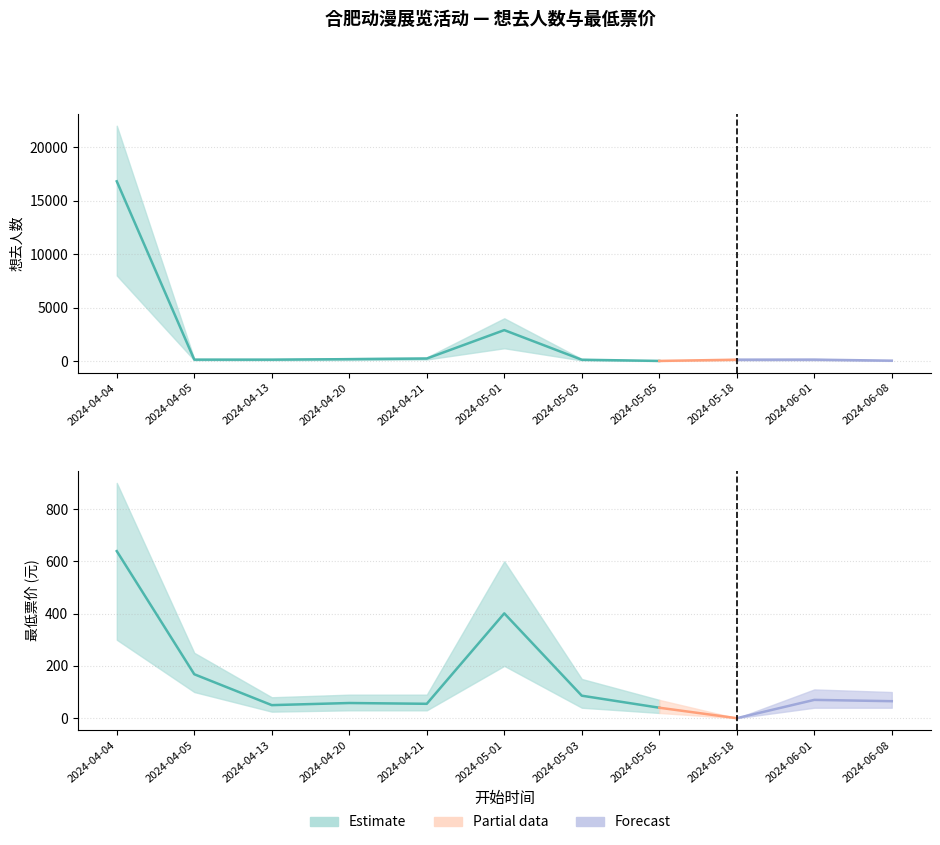

True or false: 想去人数 has a value of 129.0 at 2024-05-18.

True